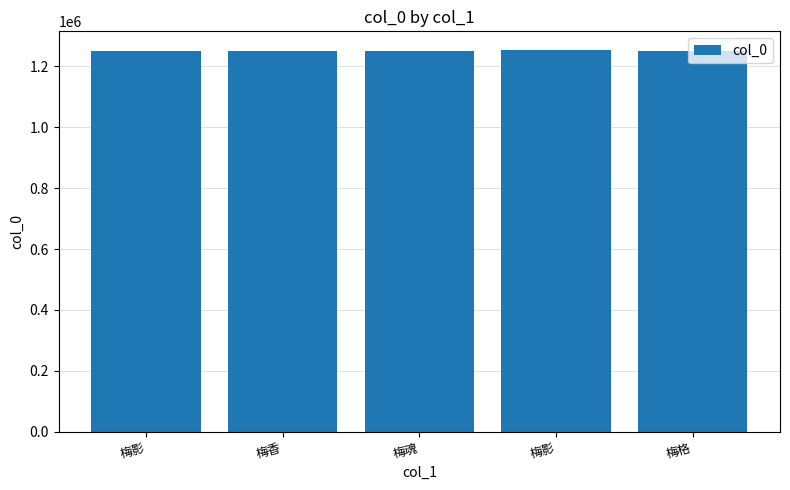

Are the bars grouped side by side (vs. stacked)?

No